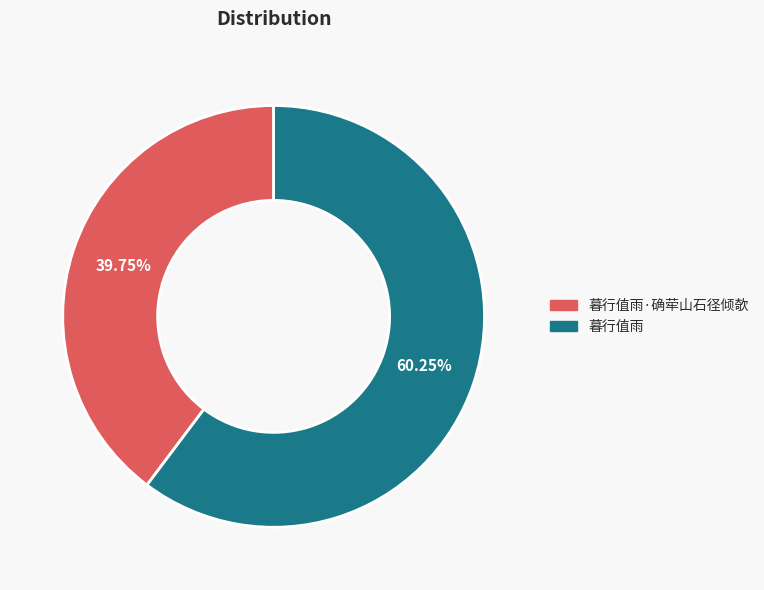

Does any single category account for the majority?

Yes